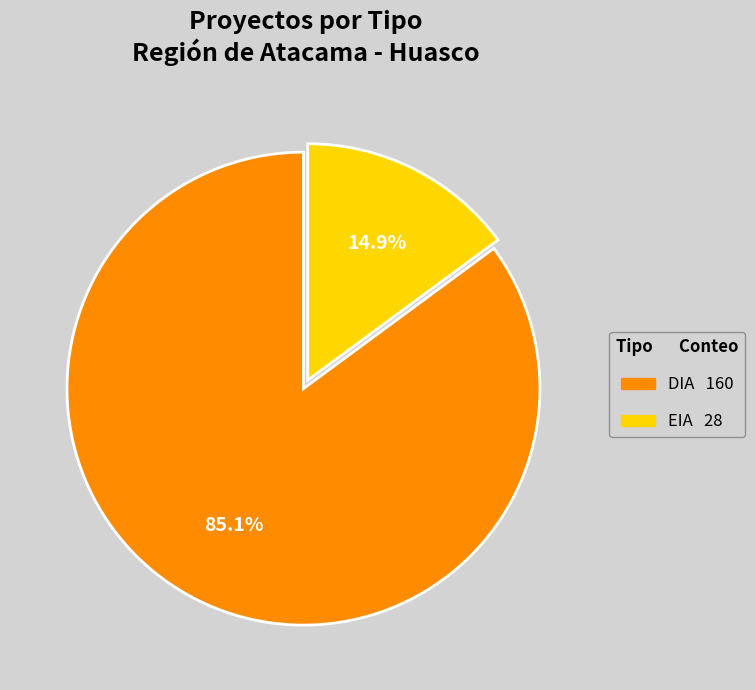

Do DIA and EIA together represent more than half of the pie?

Yes